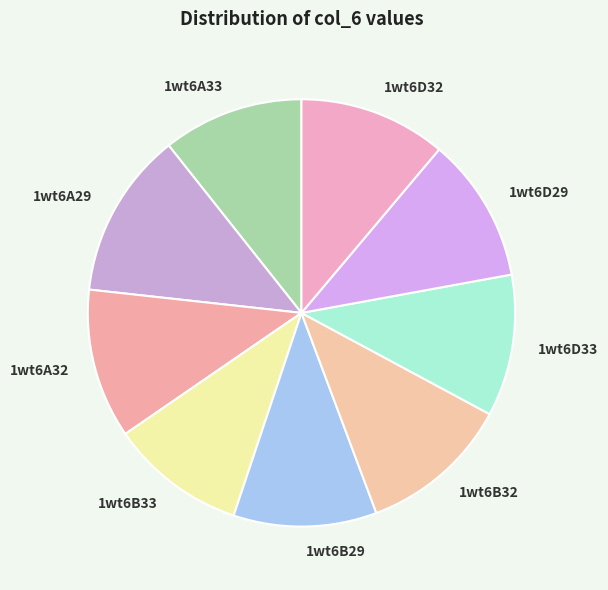

Is 1wt6D33 the majority of the pie?

No